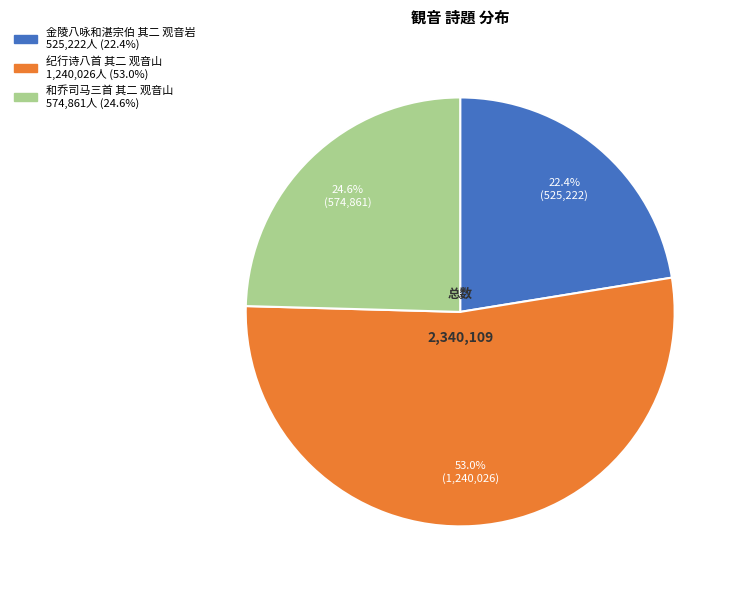

What is the ratio of the value at 和乔司马三首 其二 观音山 to the value at 金陵八咏和湛宗伯 其二 观音岩?

1.1